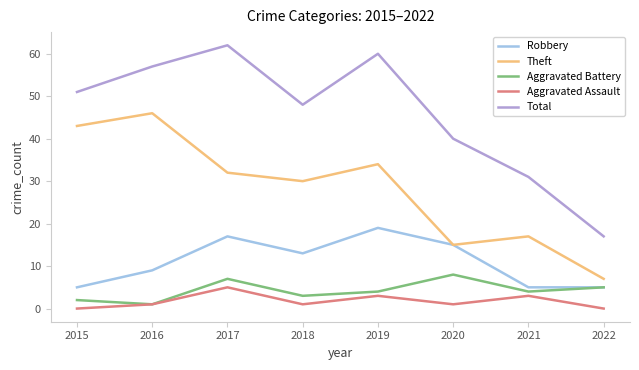

At which category is the sum across all series the highest?

2017